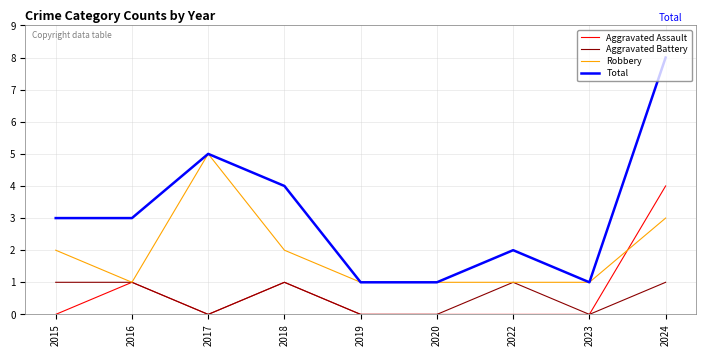

List the series in order of their peak value, highest first.

Total, Robbery, Aggravated Assault, Aggravated Battery